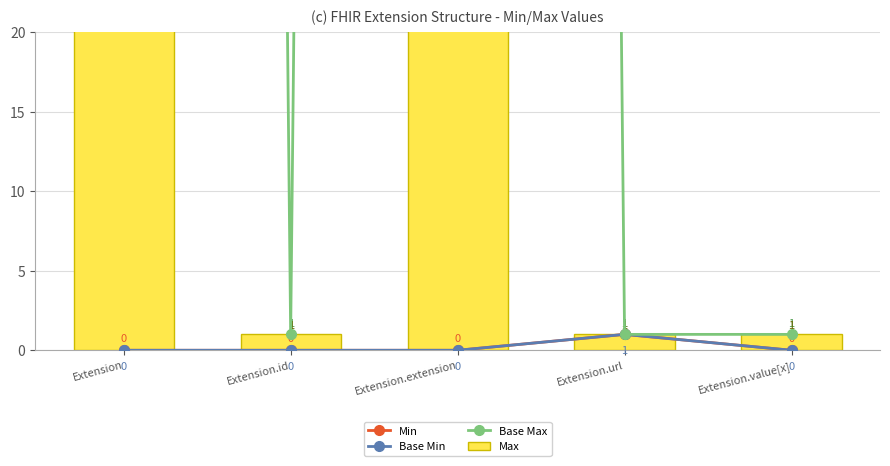

Reading left to right, extract all data points from this chart.

Min: 0	0	0	1	0
Base Min: 0	0	0	1	0
Base Max: 999	1	999	1	1
Max: 999	1	999	1	1